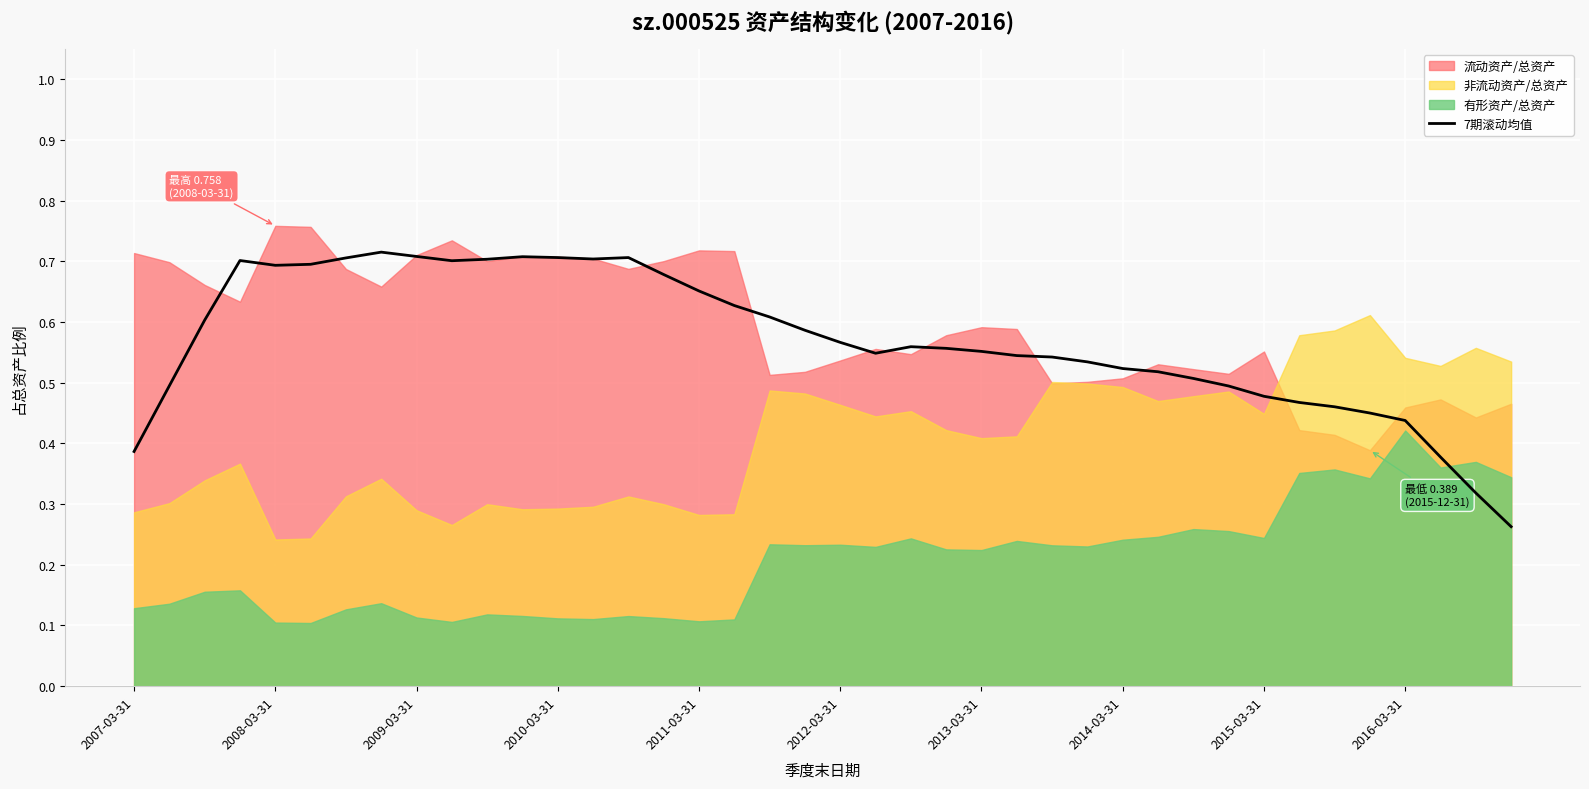

The chart shows a value of 1.1 at 2010-03-31. True or false?

False